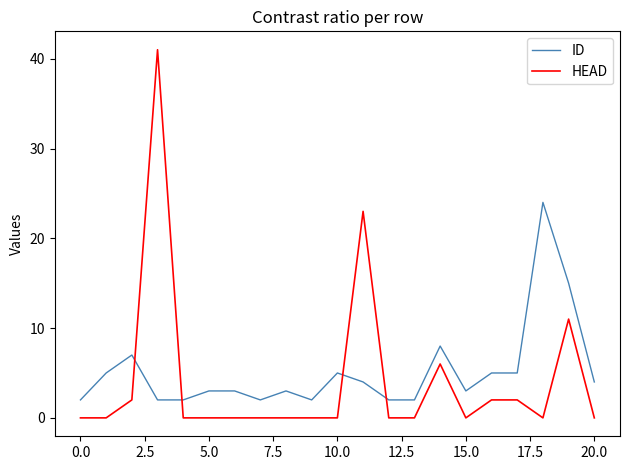

What is the difference between the maximum and minimum values in the HEAD series?

41